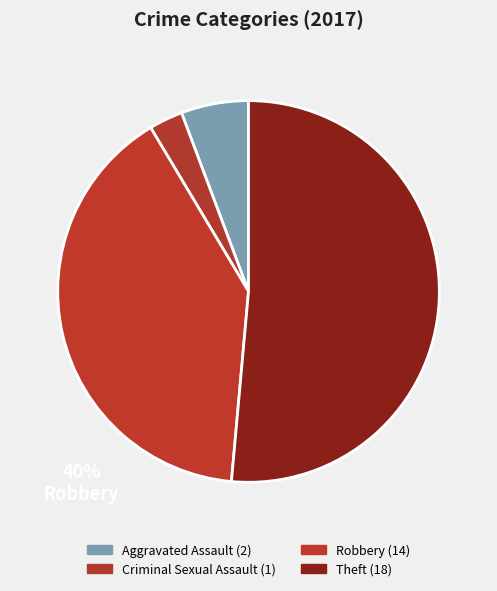

Is there a majority slice in this chart?

Yes